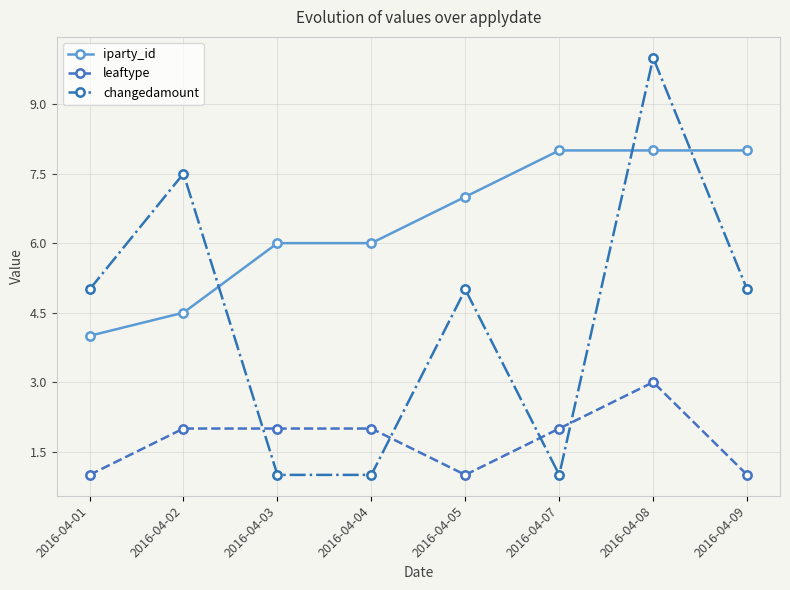

What is the highest value of the leaftype series?

3.0